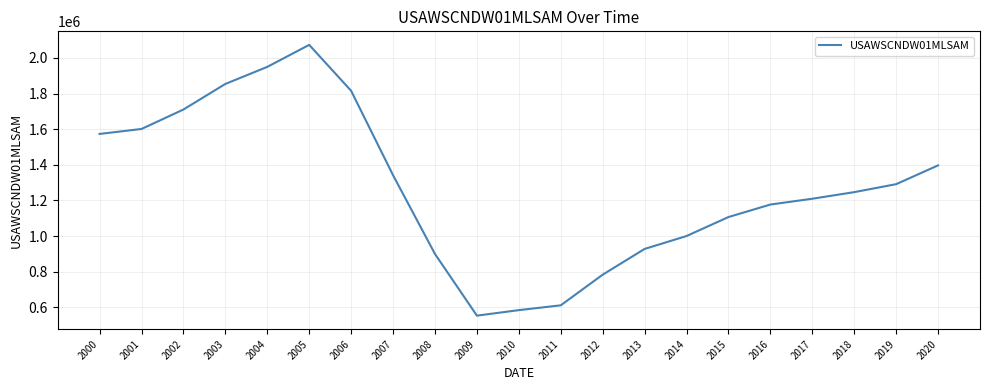

Is it true that the value at 2006 is 933462.9?

False